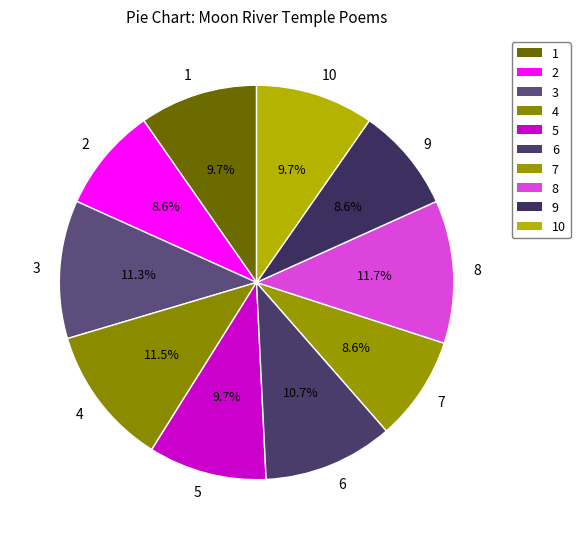

Approximately how many times larger is the value at 8 compared to 1?

1.2